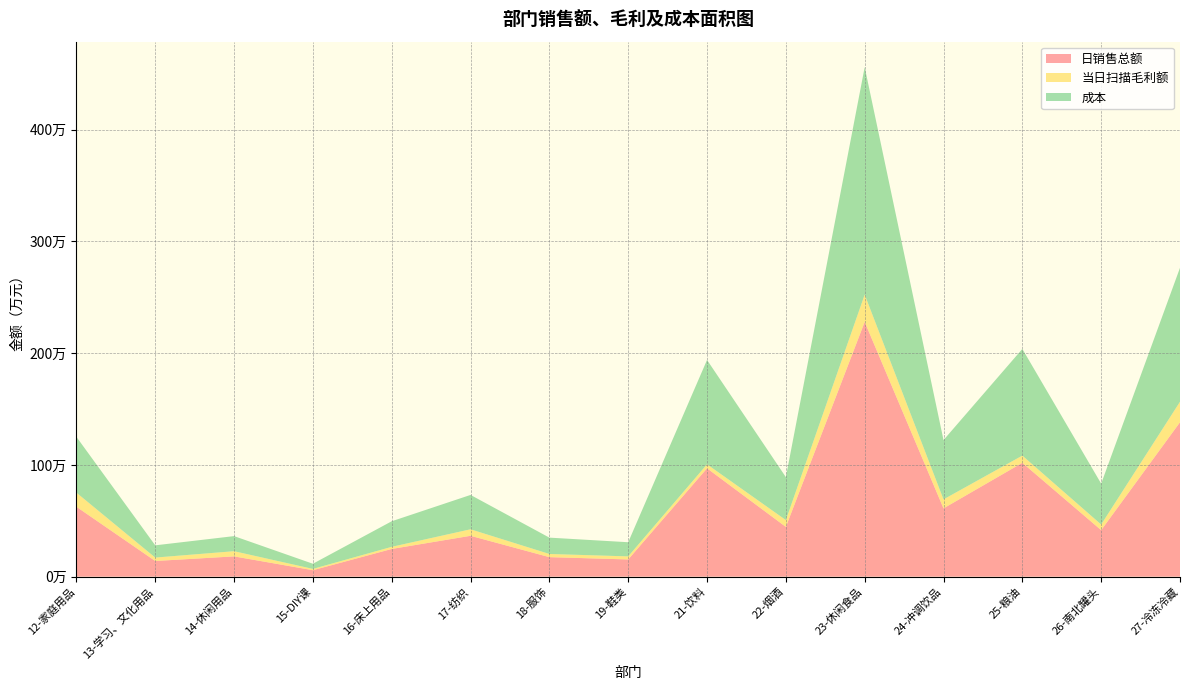

Reading right to left, what are all the values shown in this chart?

日销售总额: 27-冷冻冷藏=1382134.0	26-南北罐头=416254.7	25-粮油=1019073.5	24-冲调饮品=611218.0	23-休闲食品=2280125.7	22-烟酒=445473.9	21-饮料=969735.8	19-鞋类=154042.3	18-服饰=174631.5	17-纺织=365700.2	16-床上用品=247869.0	15-DIY课=57734.4	14-休闲用品=181418.5	13-学习、文化用品=140161.8	12-家庭用品=625720.6
当日扫描毛利额: 27-冷冻冷藏=183477.3	26-南北罐头=50452.5	25-粮油=64427.0	24-冲调饮品=80358.3	23-休闲食品=244182.8	22-烟酒=61017.5	21-饮料=35947.6	19-鞋类=27428.3	18-服饰=28445.7	17-纺织=58243.6	16-床上用品=19154.6	15-DIY课=11677.8	14-休闲用品=46415.6	13-学习、文化用品=30640.8	12-家庭用品=126257.3
成本: 27-冷冻冷藏=1198656.7	26-南北罐头=365802.2	25-粮油=954646.5	24-冲调饮品=530859.7	23-休闲食品=2035942.9	22-烟酒=384456.4	21-饮料=933788.2	19-鞋类=126613.9	18-服饰=146185.9	17-纺织=307456.6	16-床上用品=228714.3	15-DIY课=46056.6	14-休闲用品=135002.8	13-学习、文化用品=109521.0	12-家庭用品=499463.3